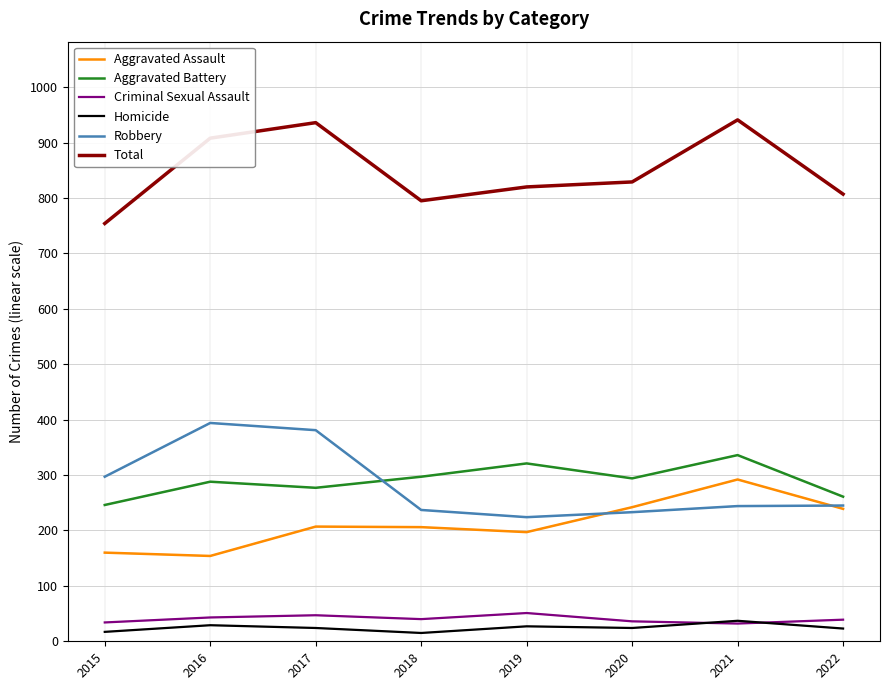

Which series changed the most between 2019 and 2022?

Aggravated Battery